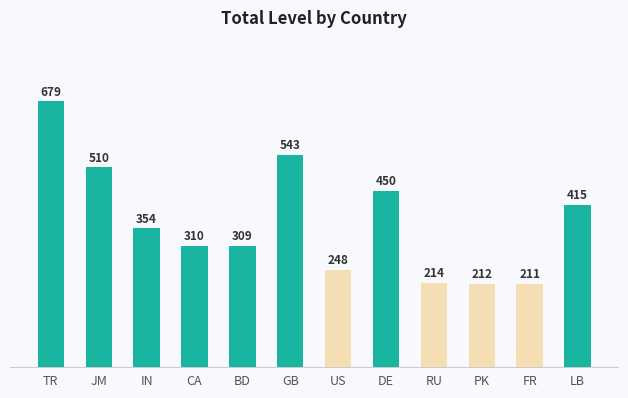

Between JM and BD, which is larger?

JM